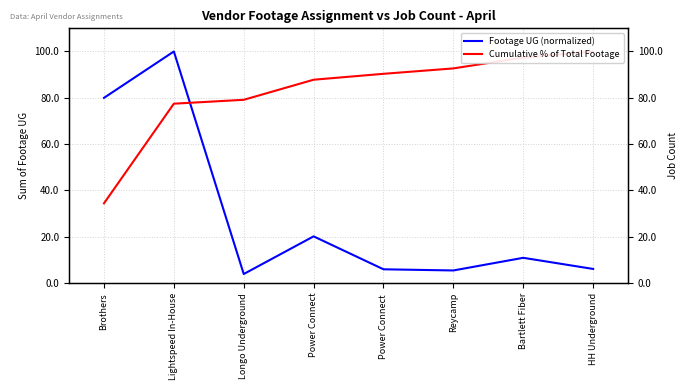

Does the chart display data point markers on the line(s)?

No